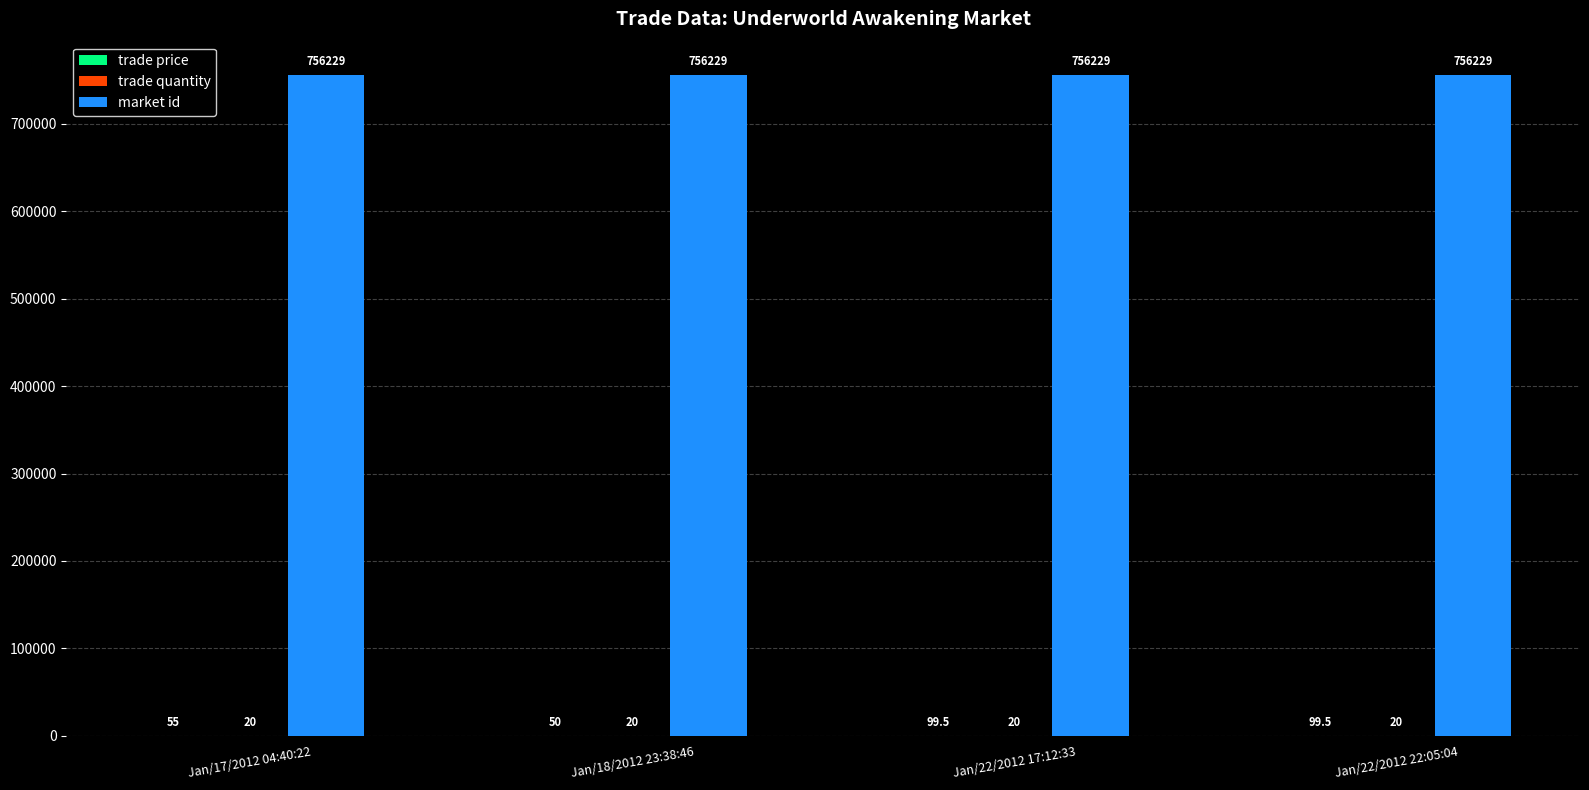

What is the maximum value for market id?

756229.0